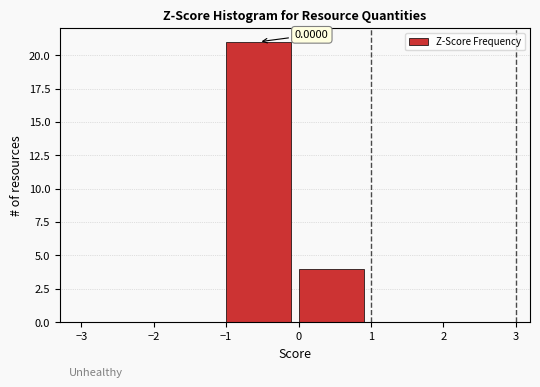

Which range on the x-axis has the tallest bar?

-1 to 0